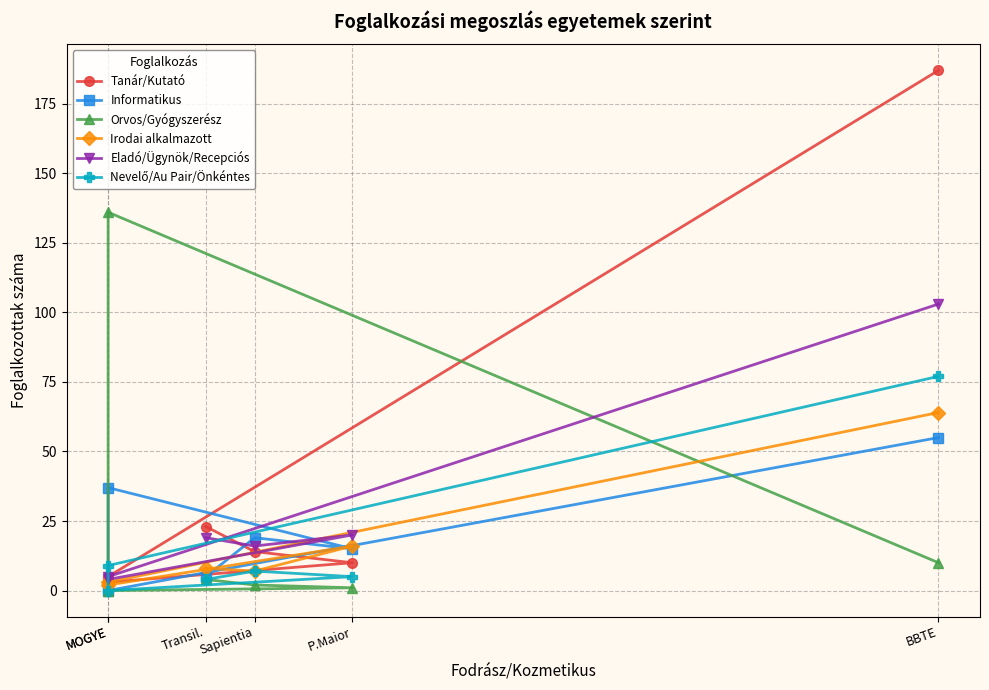

Where does the Irodai alkalmazott series first go above 8?

P.Maior